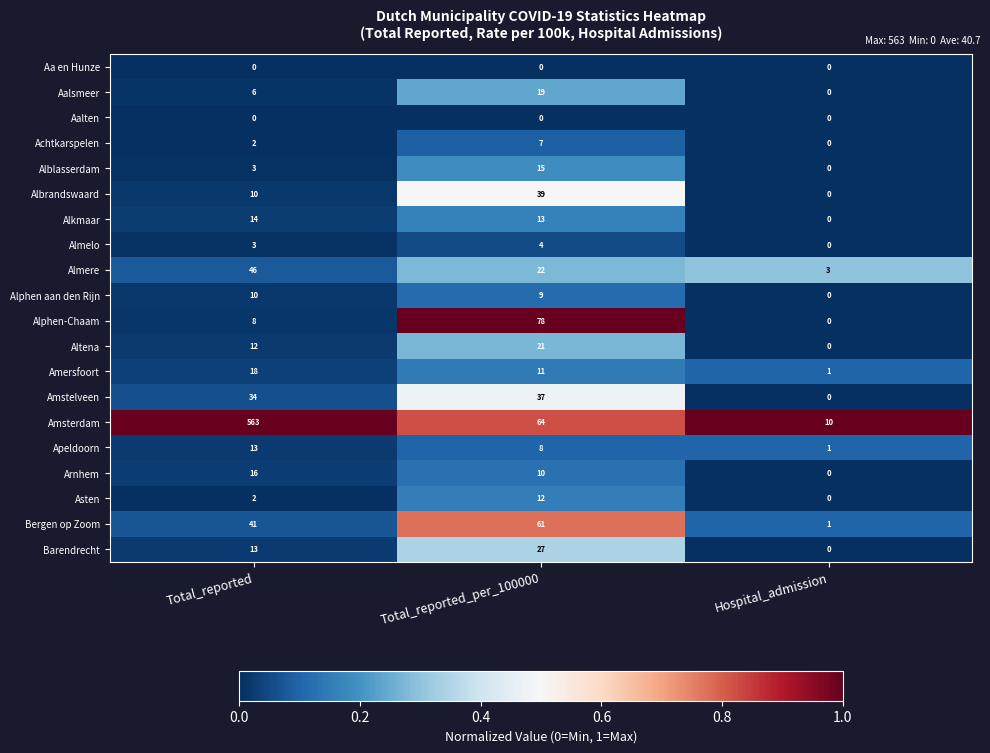

What is the difference between the Alphen-Chaam values at Total_reported and Total_reported_per_100000?

70